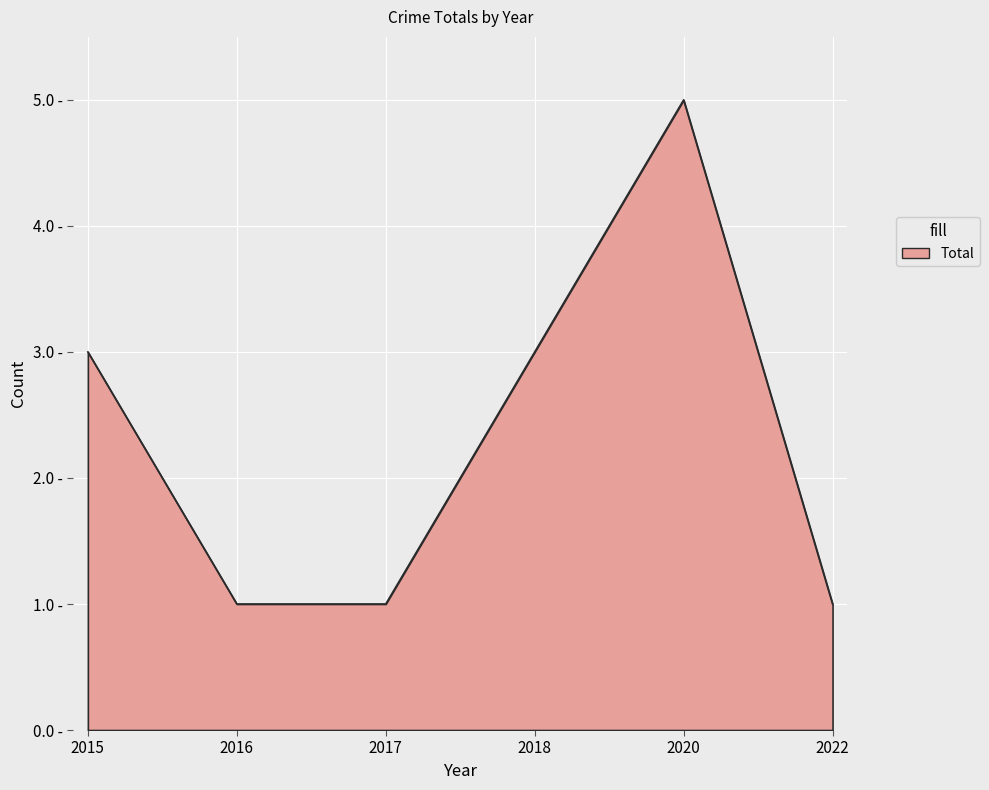

What is the ratio of the value at 2018 to the value at 2015?

1.0